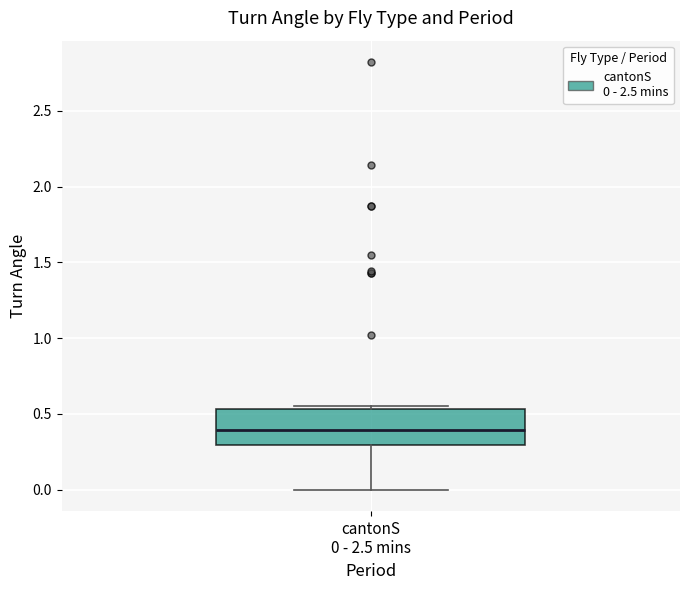

Where is the upper edge of the box for cantonS 0 - 2.5 mins on the y-axis? The values are not printed on the chart, so give them approximately, as read against the axis.

0.55